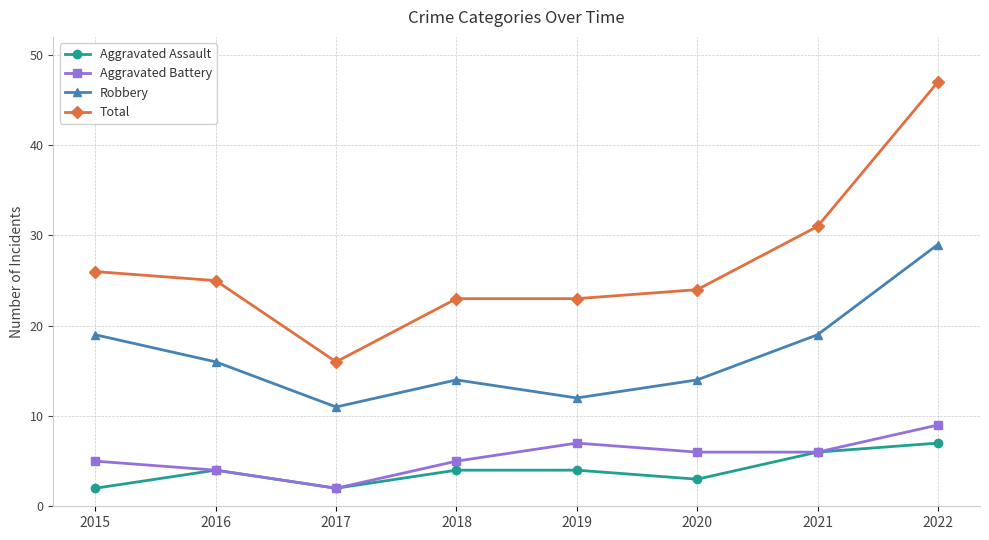

Does the chart have visible grid lines?

Yes